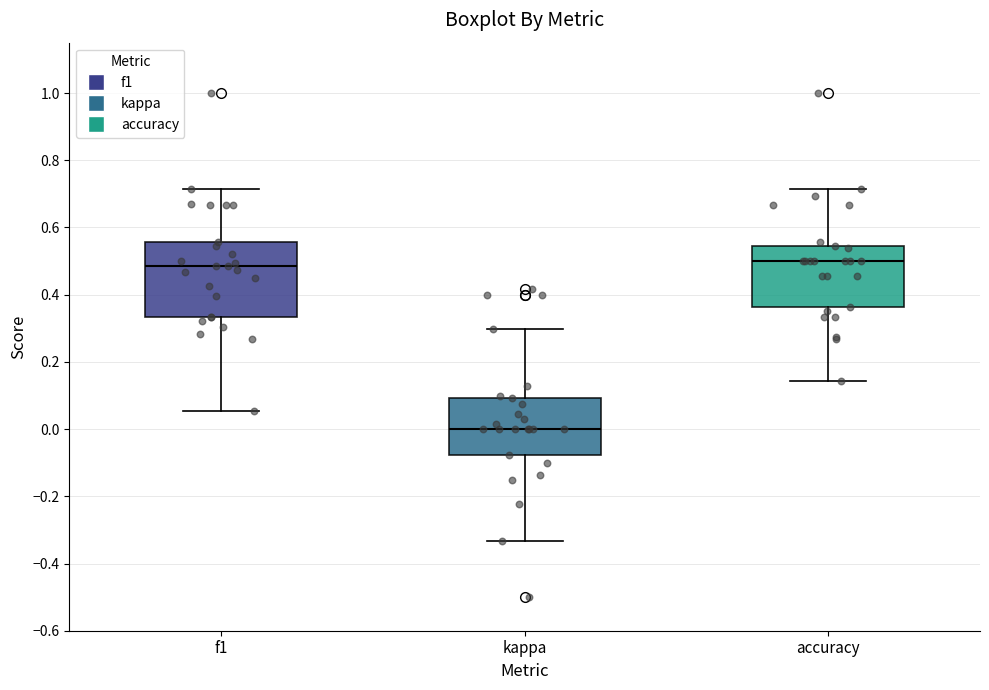

Reading left to right, transcribe this box plot: for each box, give where its median line is, the range the box spans, and where its two whiskers end, as read against the y-axis. The values are not printed on the chart, so give them approximately, as read against the axis.

f1: median 0.48, box 0.34 to 0.56, whiskers 0.06 to 0.72
kappa: median 0.00, box -0.08 to 0.10, whiskers -0.34 to 0.30
accuracy: median 0.50, box 0.36 to 0.54, whiskers 0.14 to 0.72